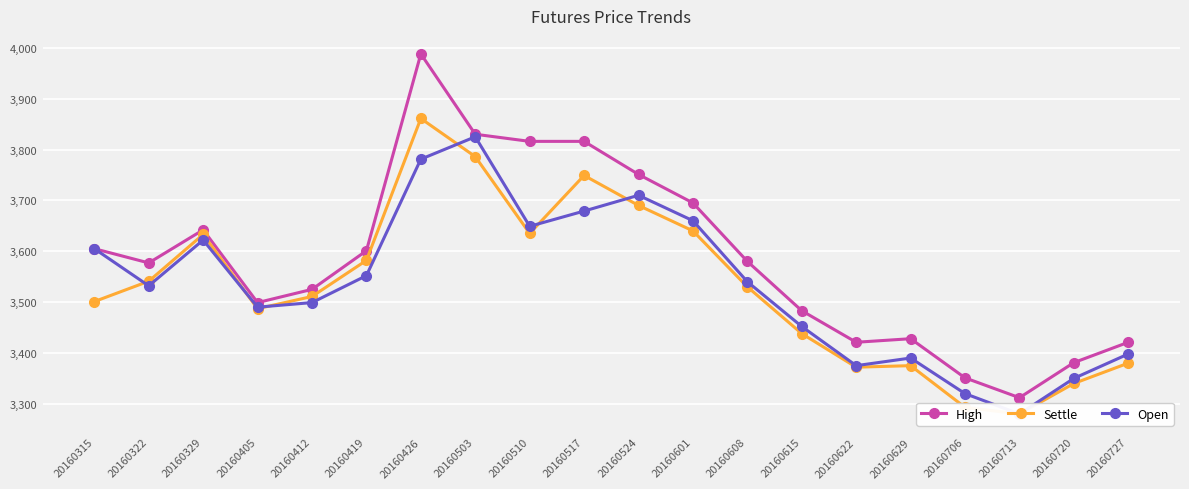

What is the spread (max minus min) of values at 20160405?

12